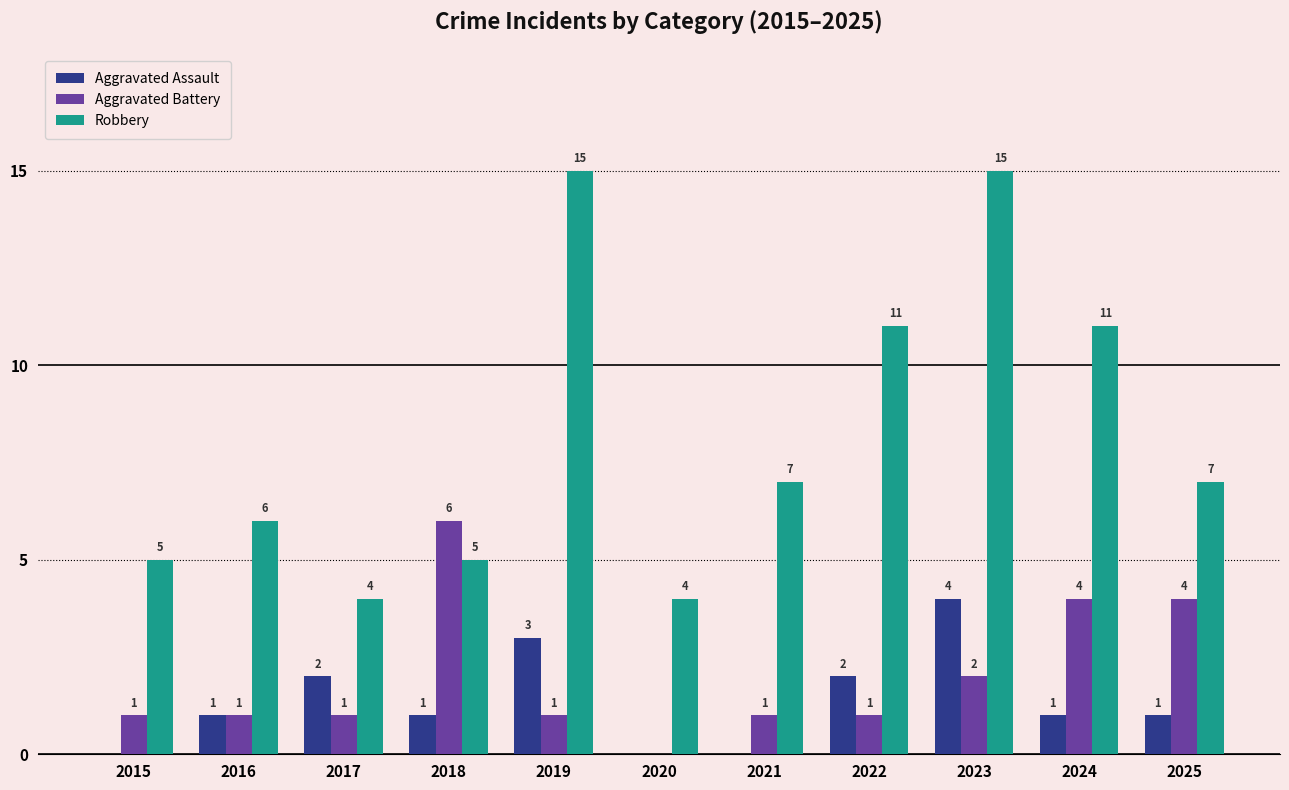

Where is Aggravated Battery nearest to the value 3?

2023